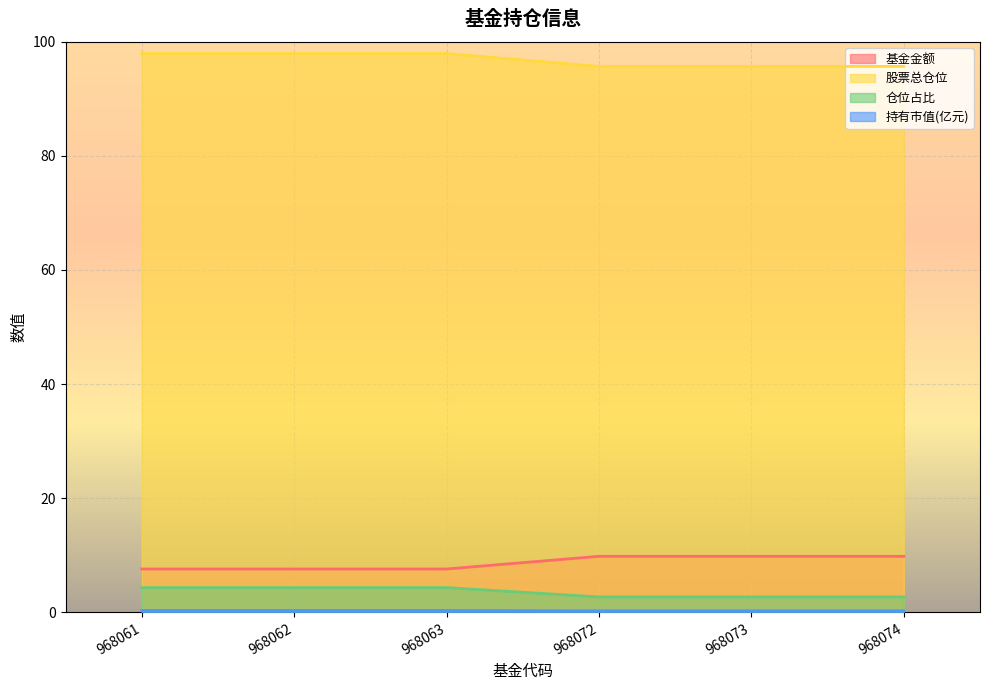

How many 仓位占比 values are between 2 and 4?

3